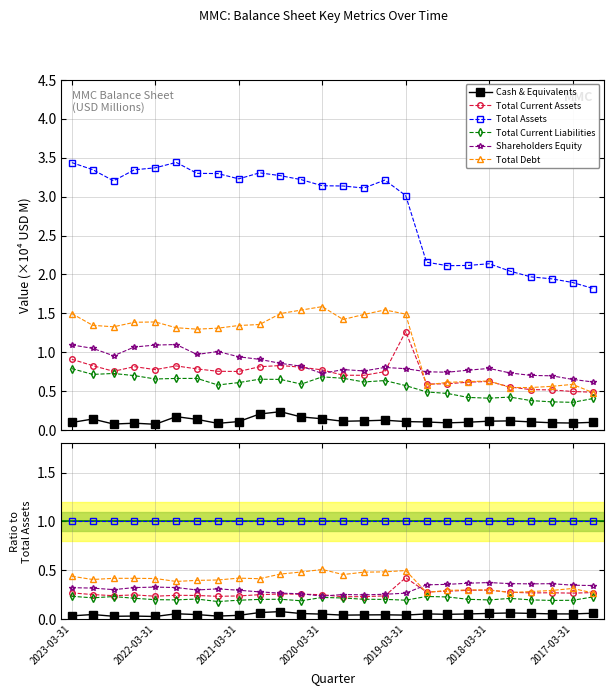

True or false: Total Debt has more than 1 interior local peaks.

True